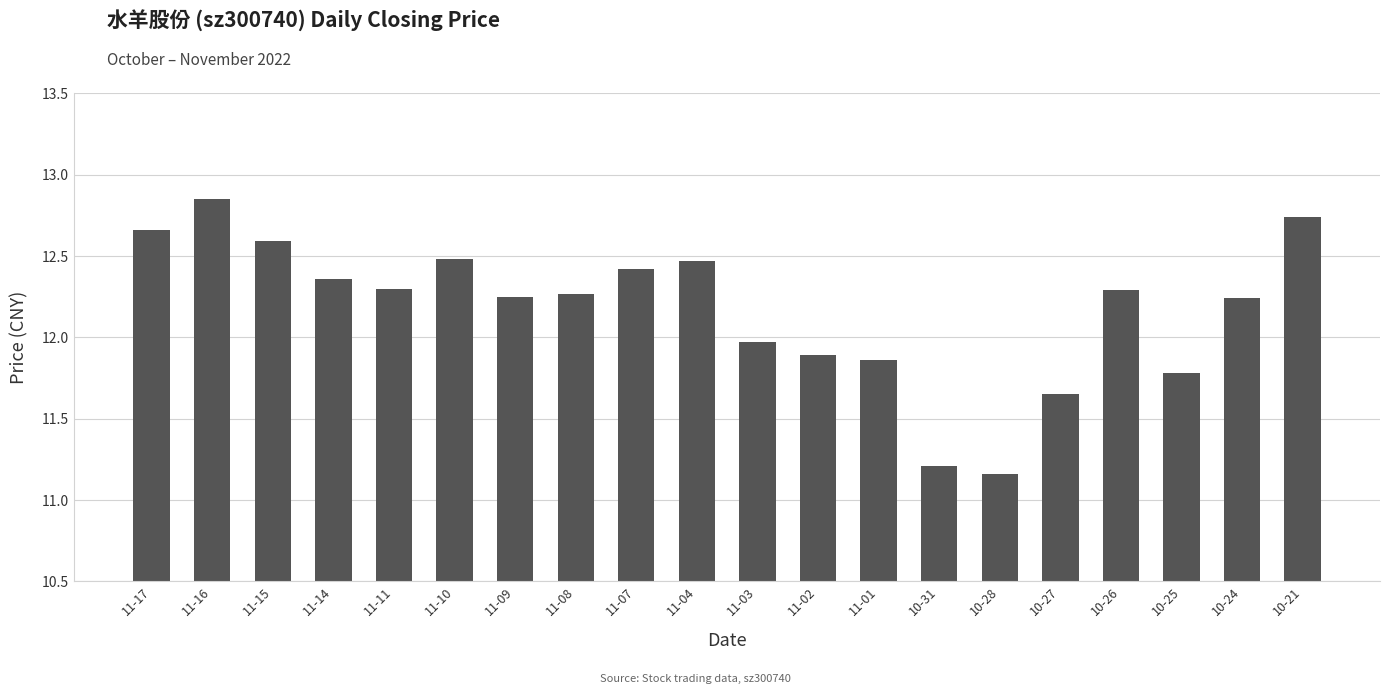

Which category has the highest value across all series?

11-16